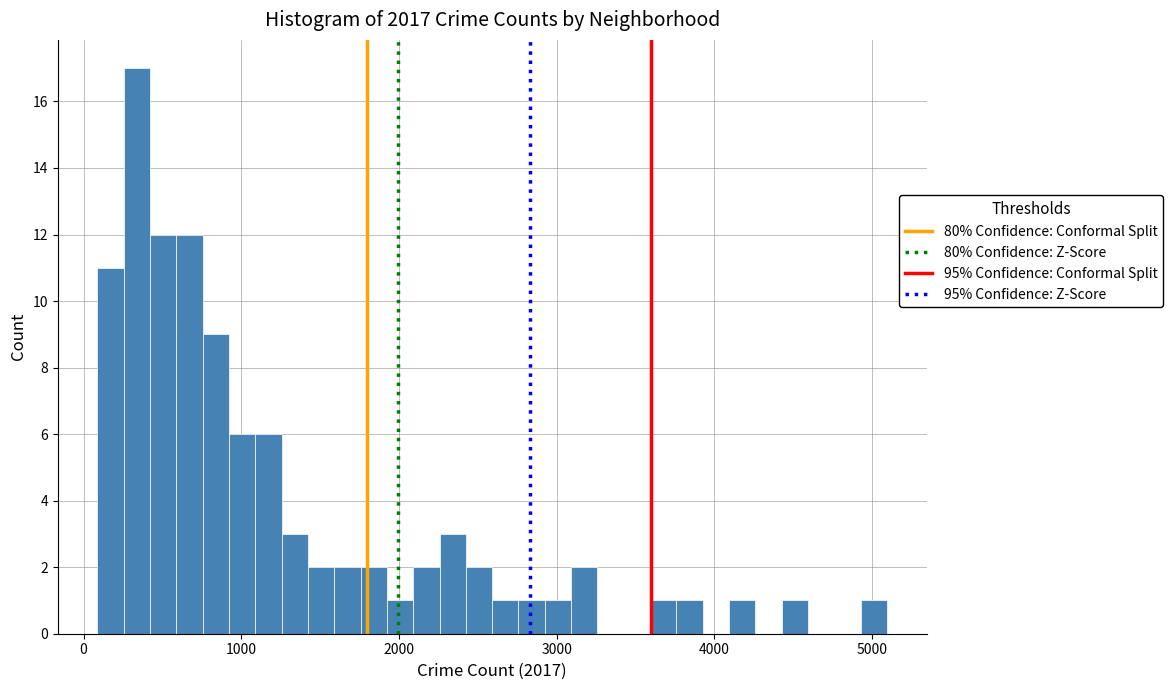

Around what value on the x-axis is the tallest bar? Give the approximate position of its centre, as read against the axis.

300